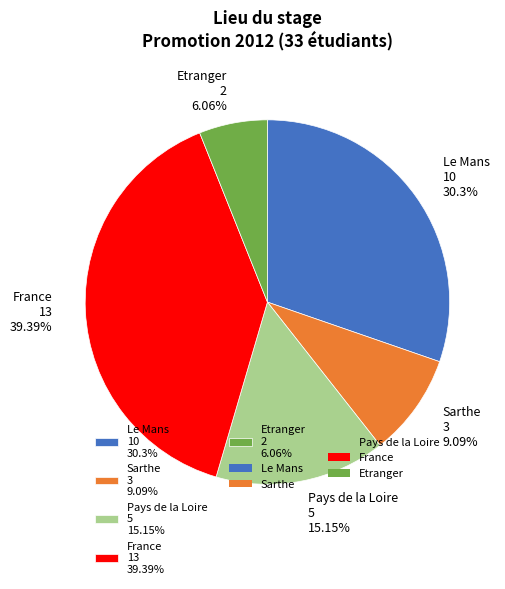

True or false: France accounts for 39% of the total.

True